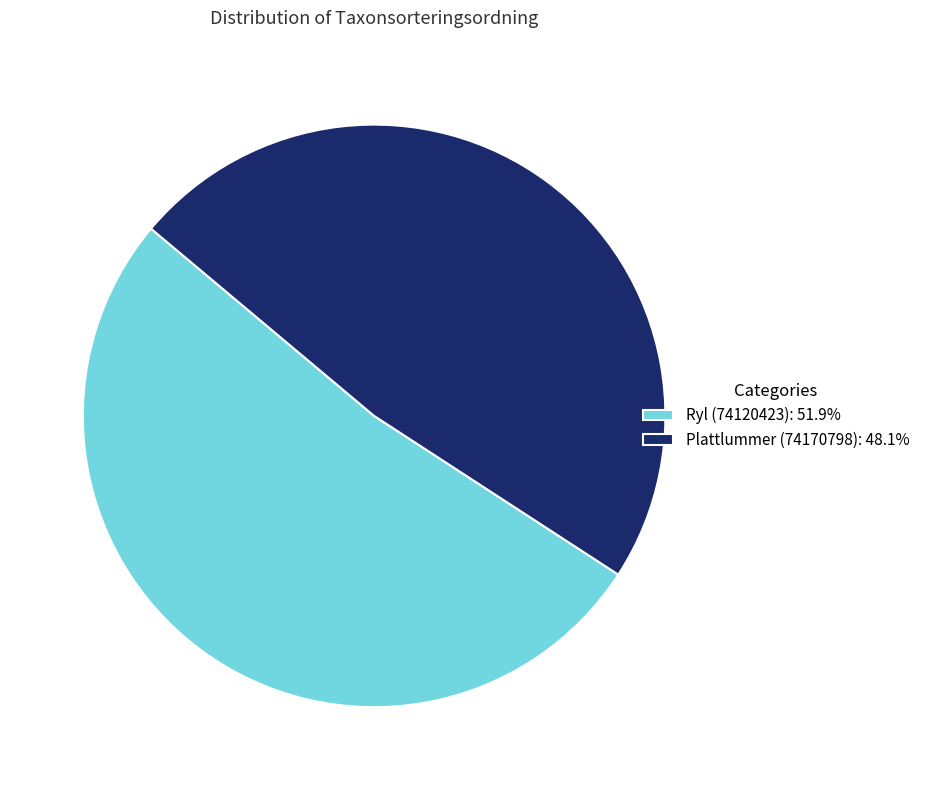

Is there a majority slice in this chart?

Yes